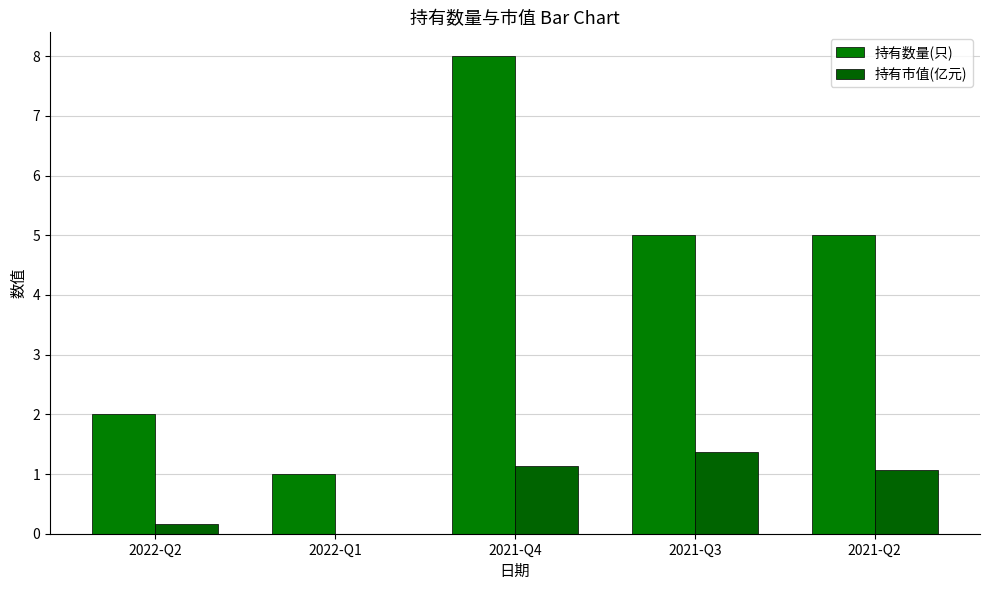

How many distinct data groups are displayed?

2